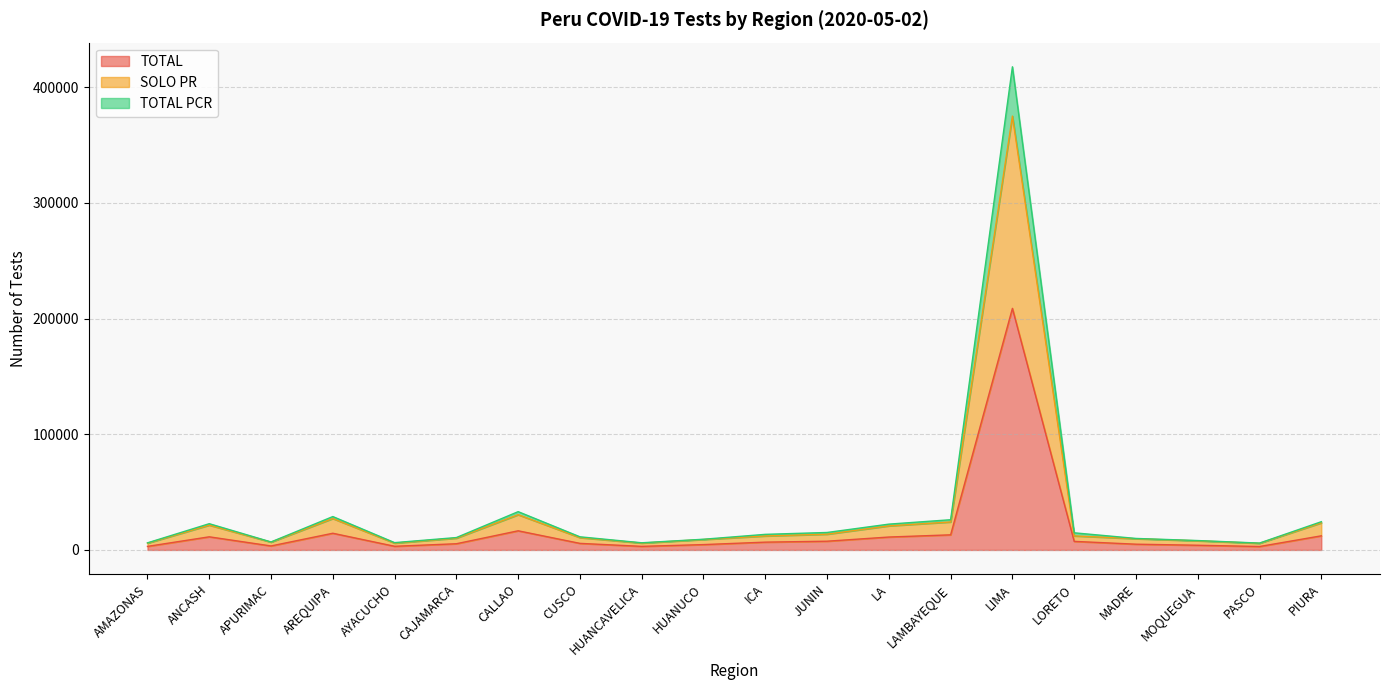

Which has a higher value, ANCASH or APURIMAC?

ANCASH